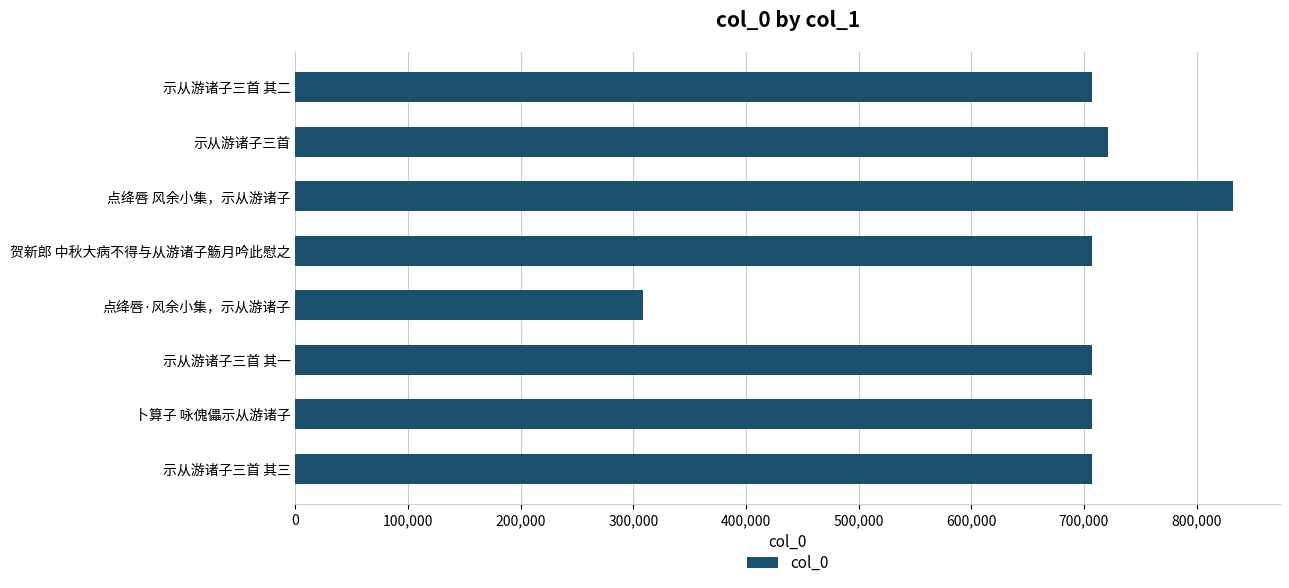

What value does the data have at 示从游诸子三首 其三?

706724